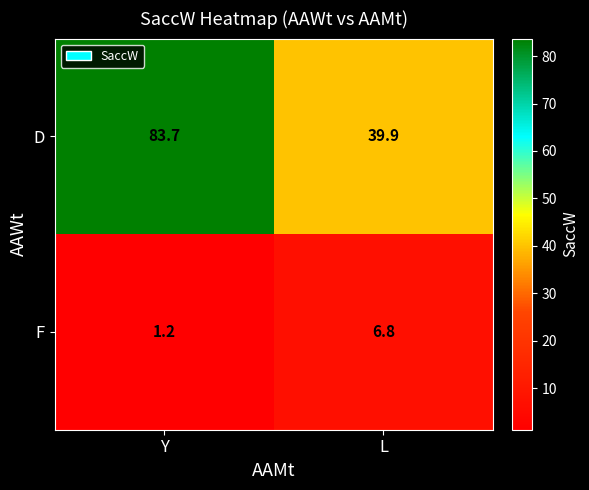

List the series in order of their peak value, lowest first.

F, D